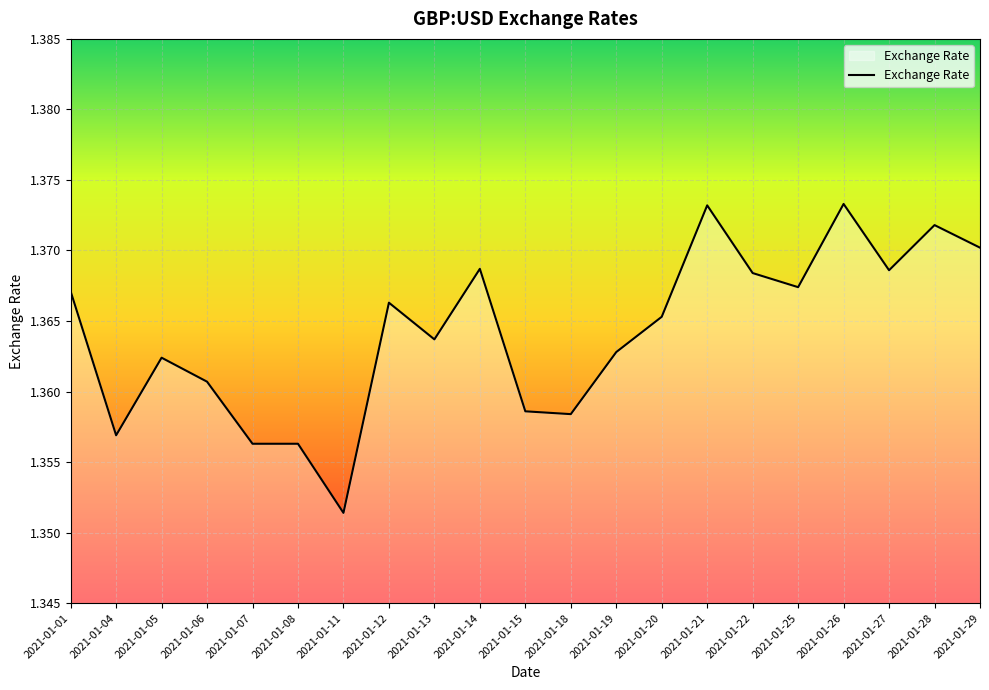

Approximately how many times larger is the value at 2021-01-29 compared to 2021-01-05?

1.0